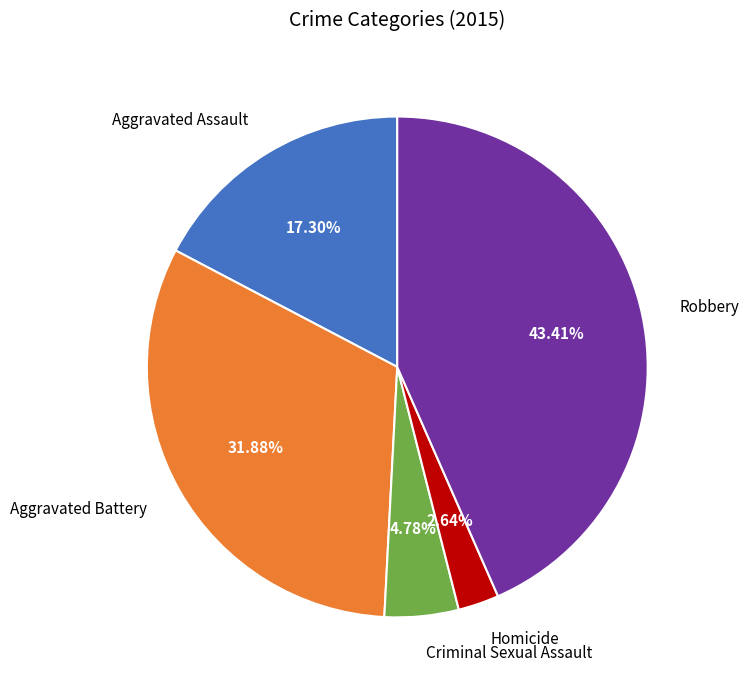

Between Aggravated Assault and Homicide, which is larger?

Aggravated Assault